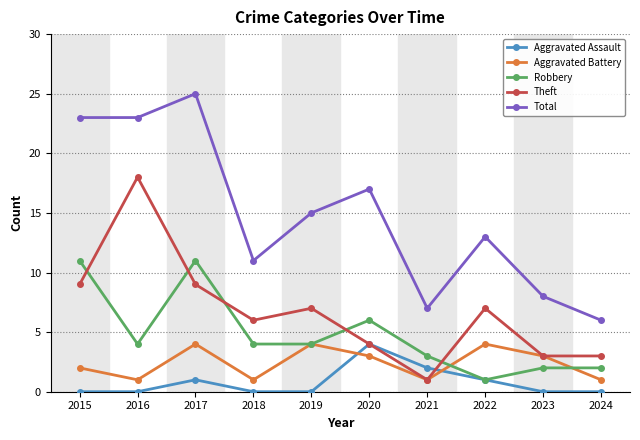

True or false: Theft and Total cross at least once.

False